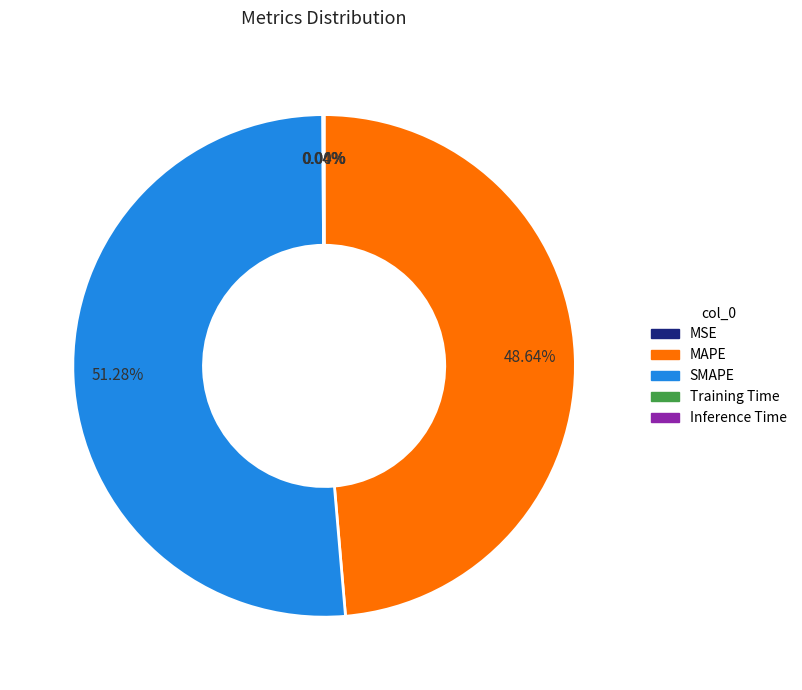

Does SMAPE account for over 50% of the chart?

Yes